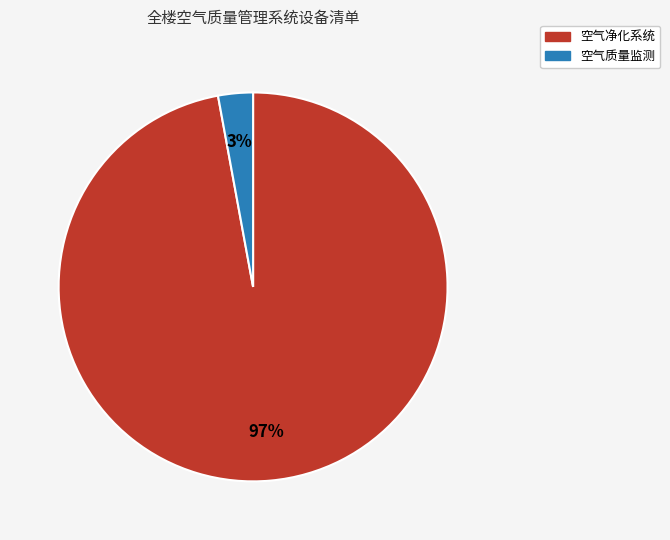

To the nearest percent, what is the average slice percentage?

50%